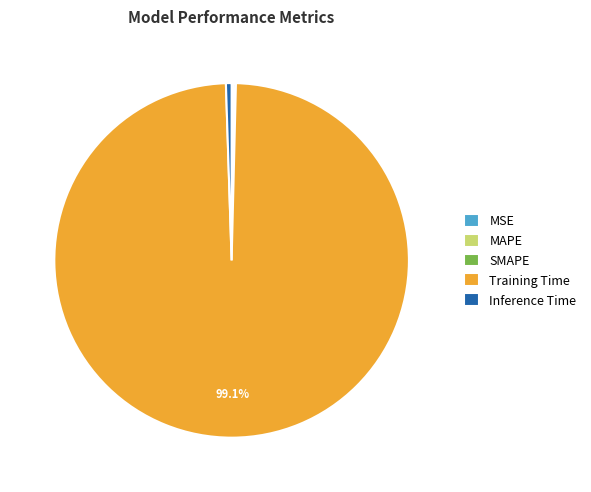

What is the largest slice in the pie chart?

Training Time